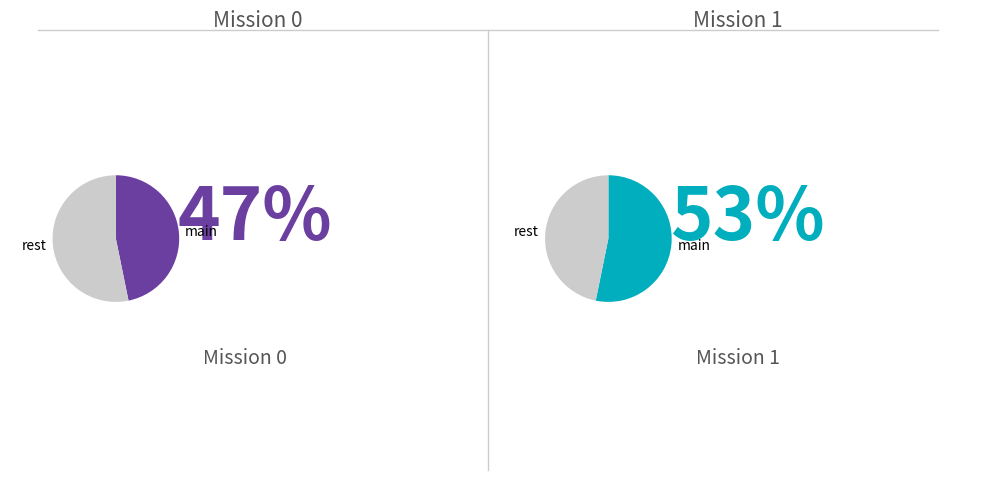

What percentage do 0 and 1 together represent?

100.0%